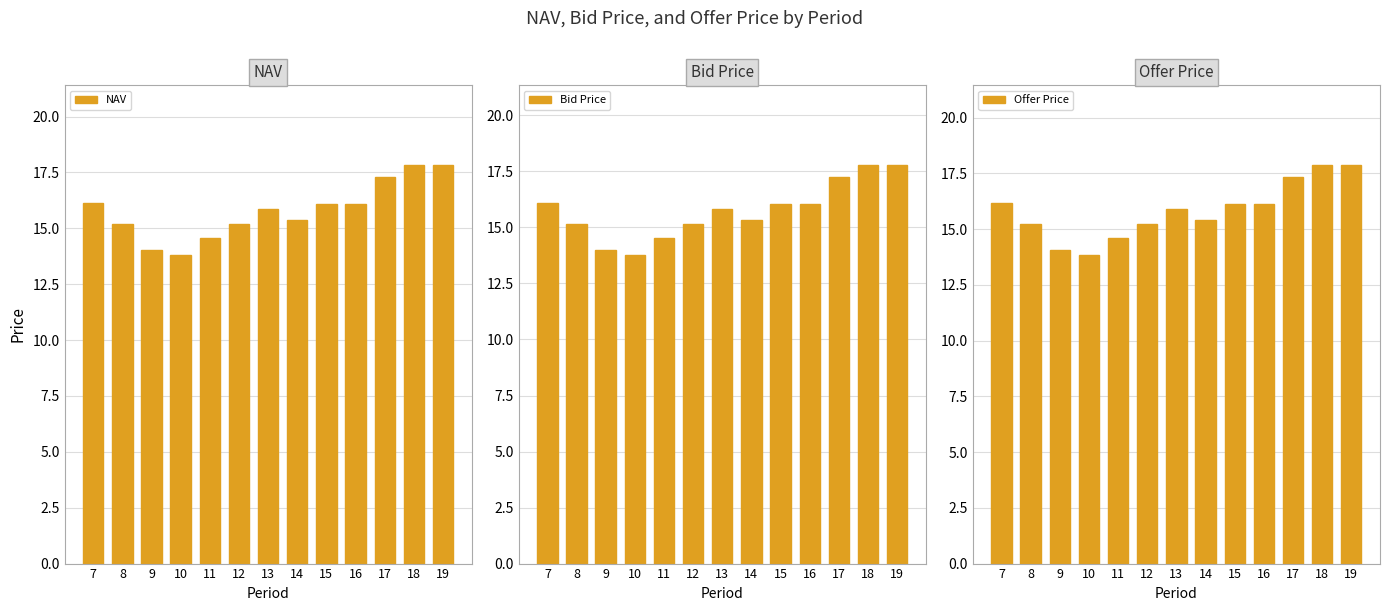

What value does the Bid Price series have at 19?

17.8